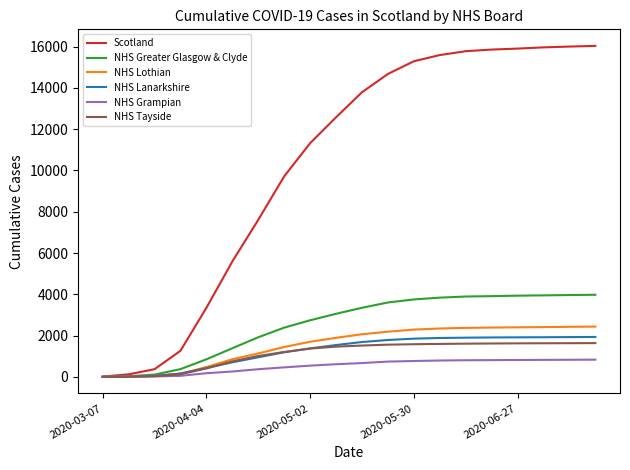

What is the greatest value displayed?

16034